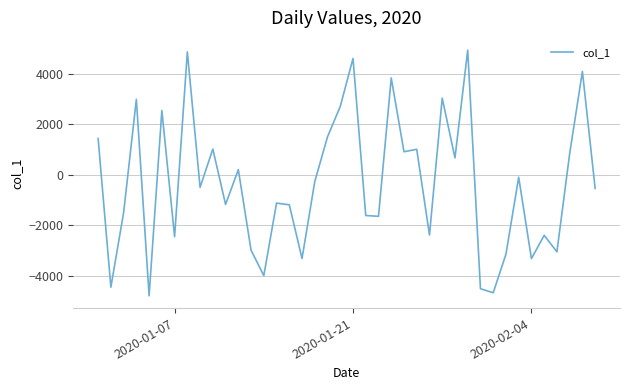

What is the difference between the maximum and minimum values?

9724.5